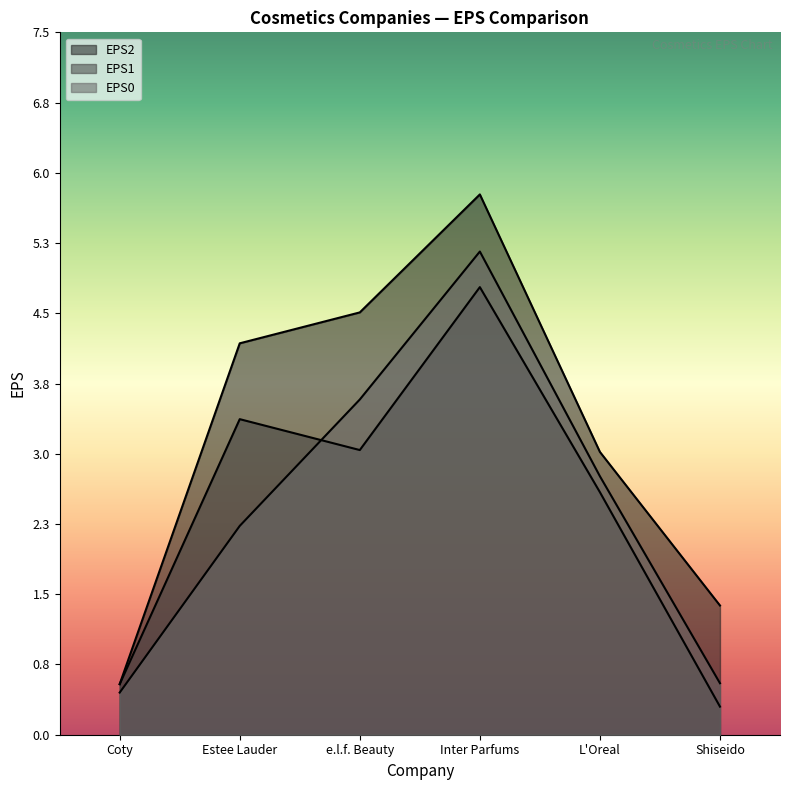

What are all the series names shown in the legend?

EPS0, EPS1, EPS2